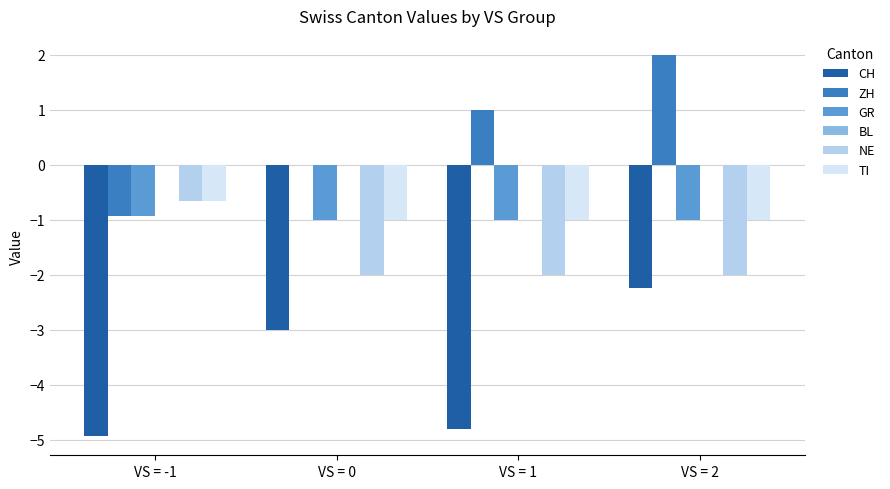

True or false: CH has a value of -6.4 at VS = 1.

False